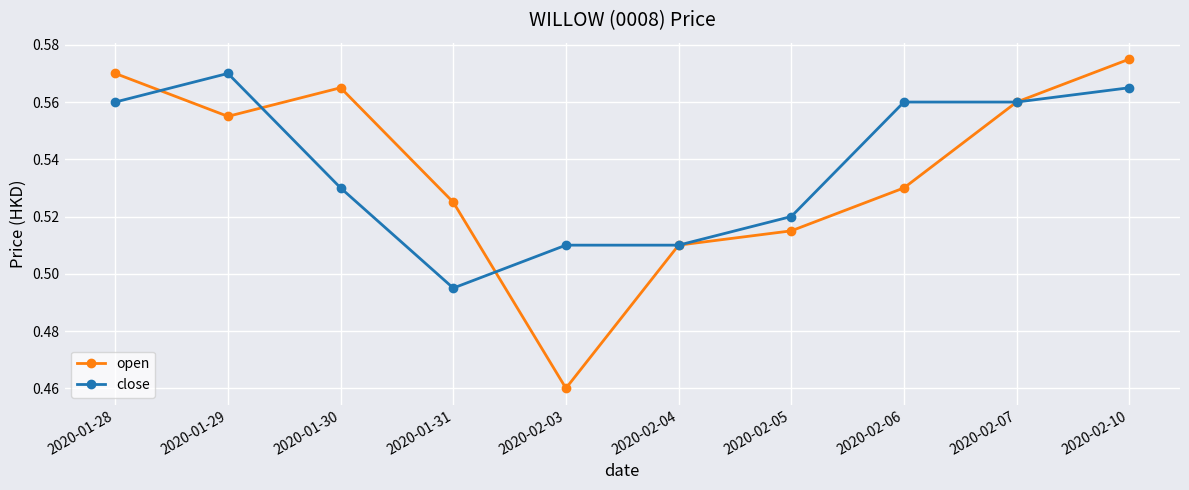

How many close values are between 0 and 1?

10